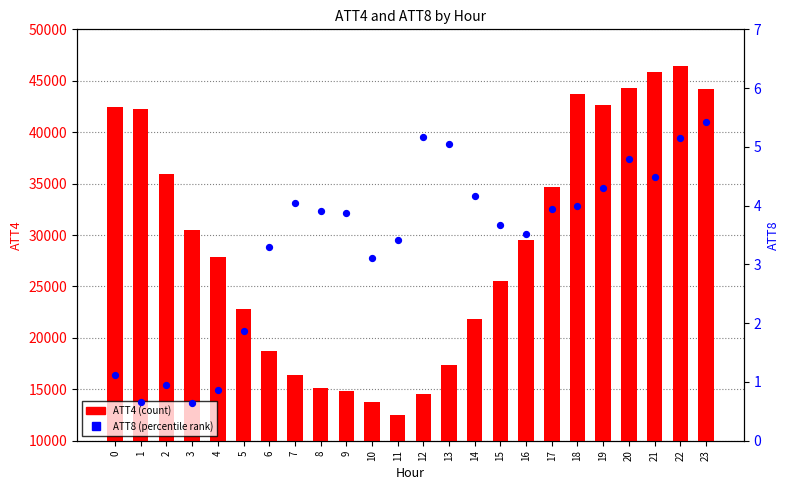

What are all the series names shown in the legend?

ATT4, ATT8